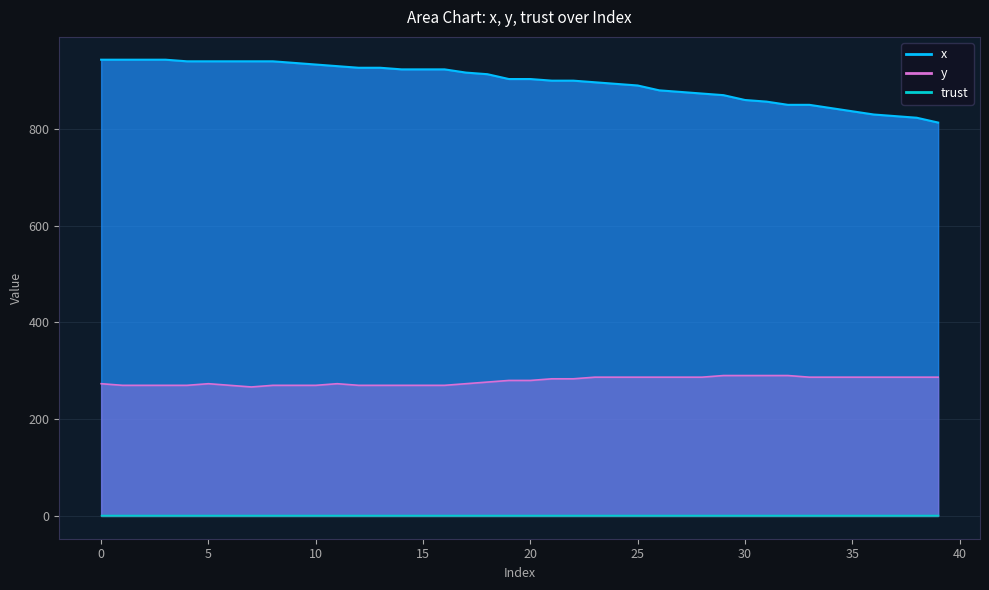

True or false: x and y intersect in this chart.

False